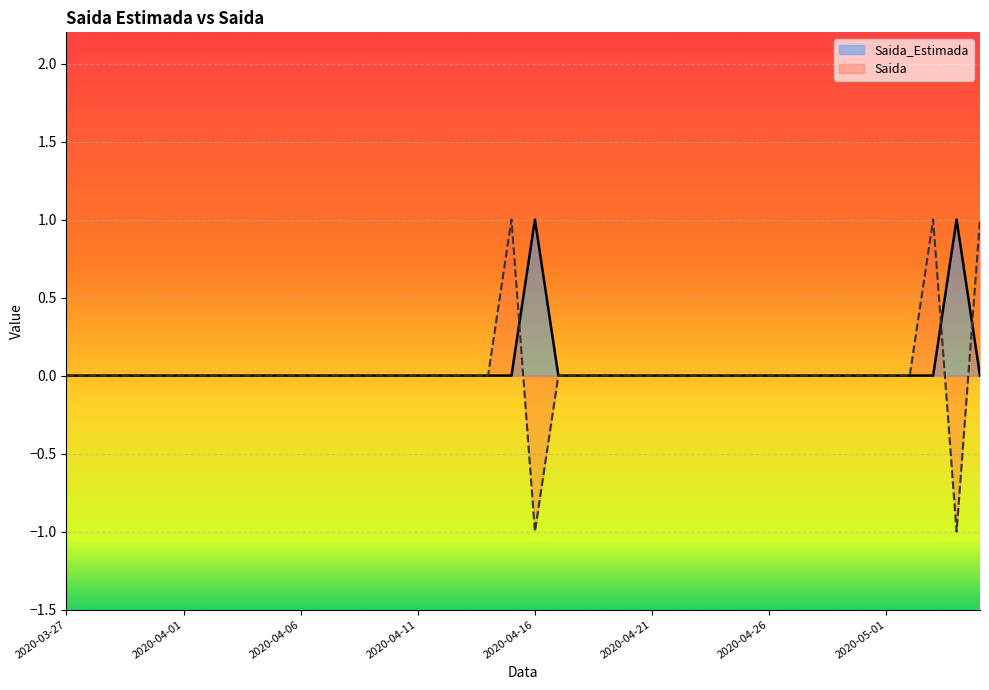

How many interior local valleys does the Saida series have?

2